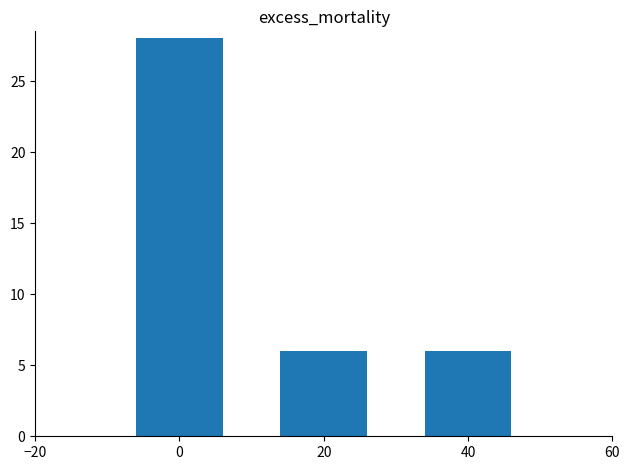

What is the ratio of the value at 0 to the value at 20?

4.7